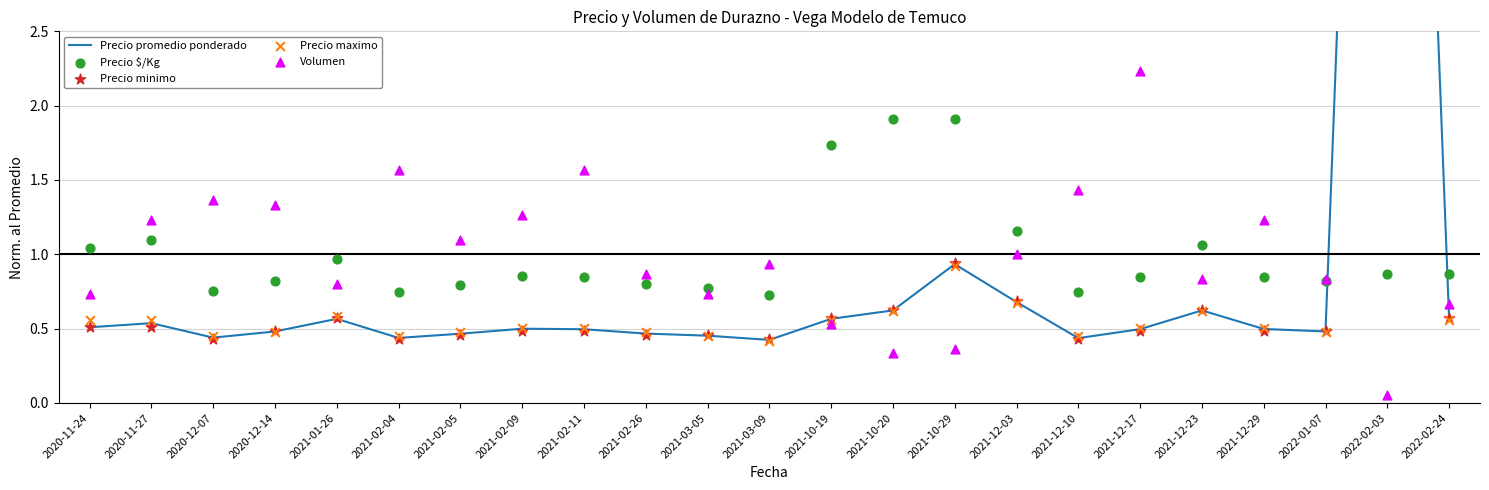

What is the total value across all series at 2021-02-09?

3.6